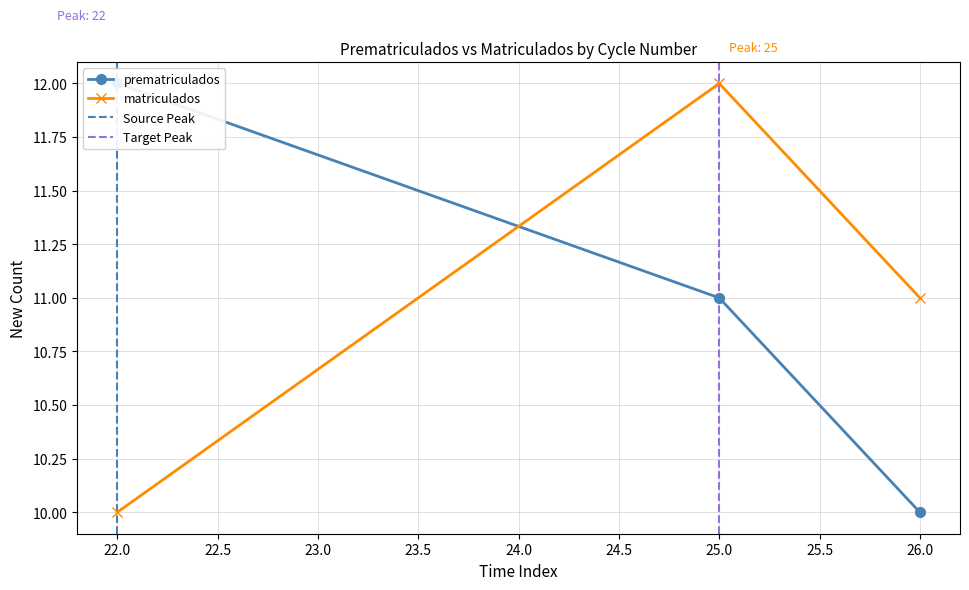

Read the matriculados value at 25.0.

12